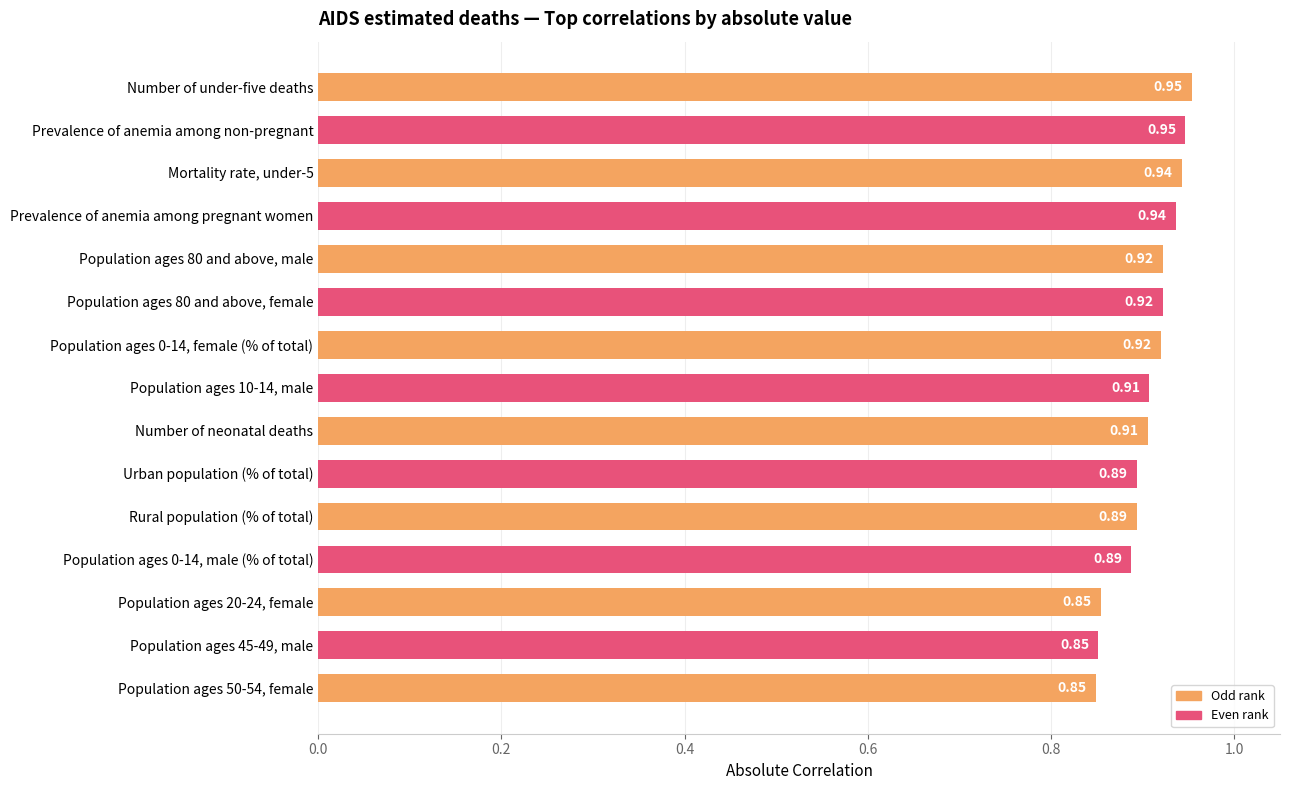

What is the sum of all values?

13.6